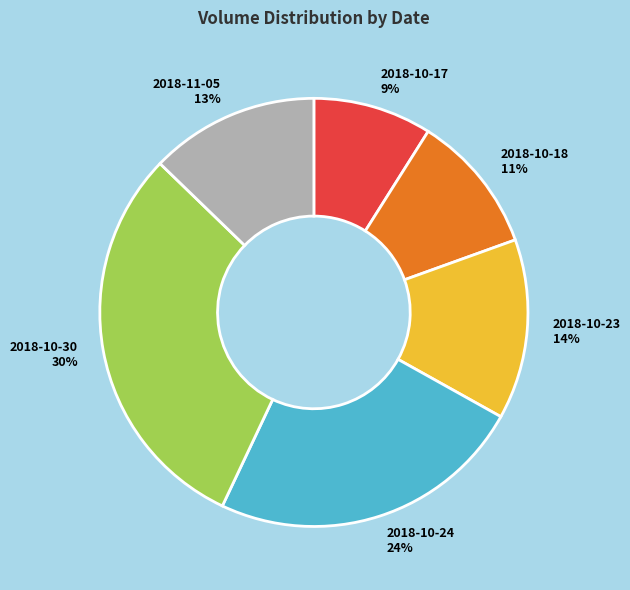

How many segments does this pie chart have?

6